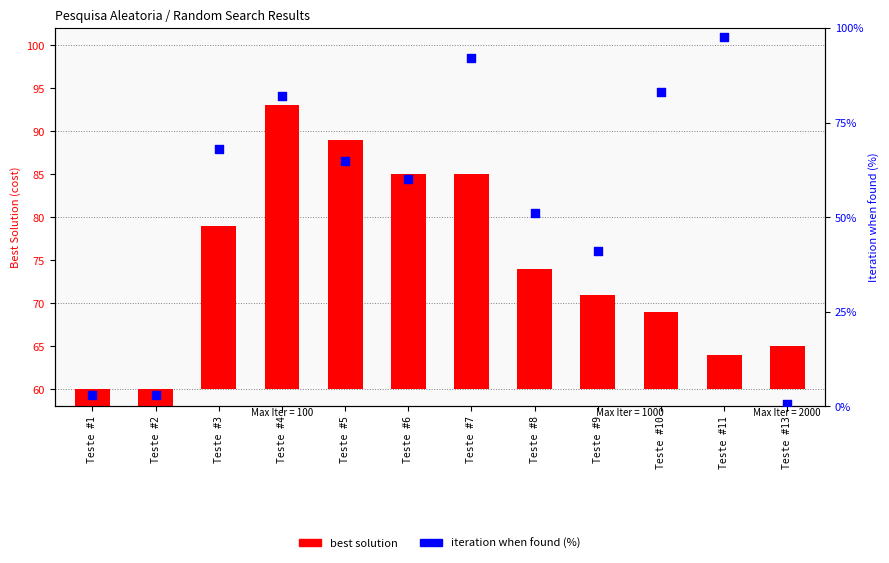

Which series has the widest spread of Y values?

iteration when found (%)